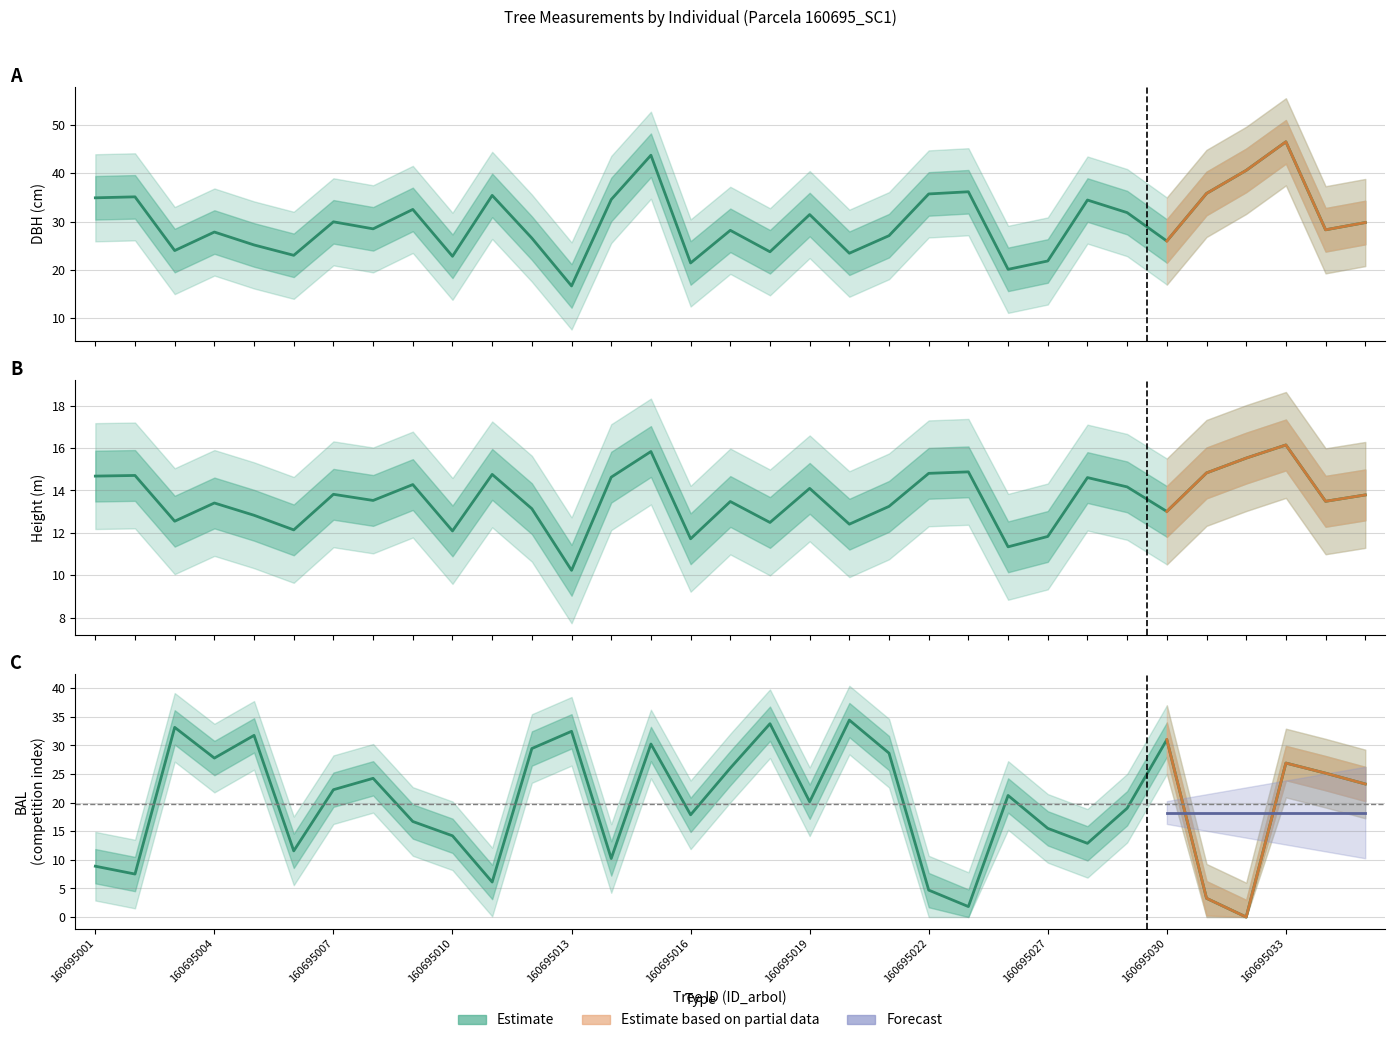

Which series ends up on top after the final intersection of bal and dbh?

dbh